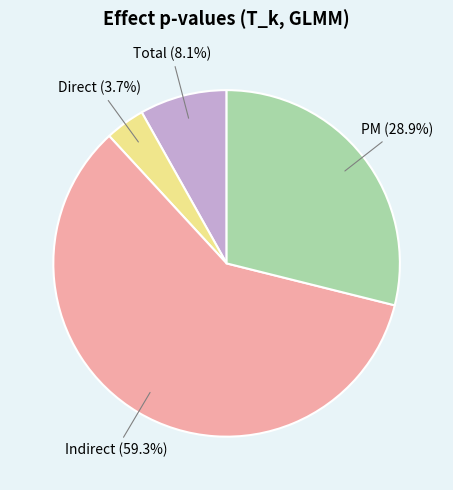

Between Direct and PM, which is larger?

PM